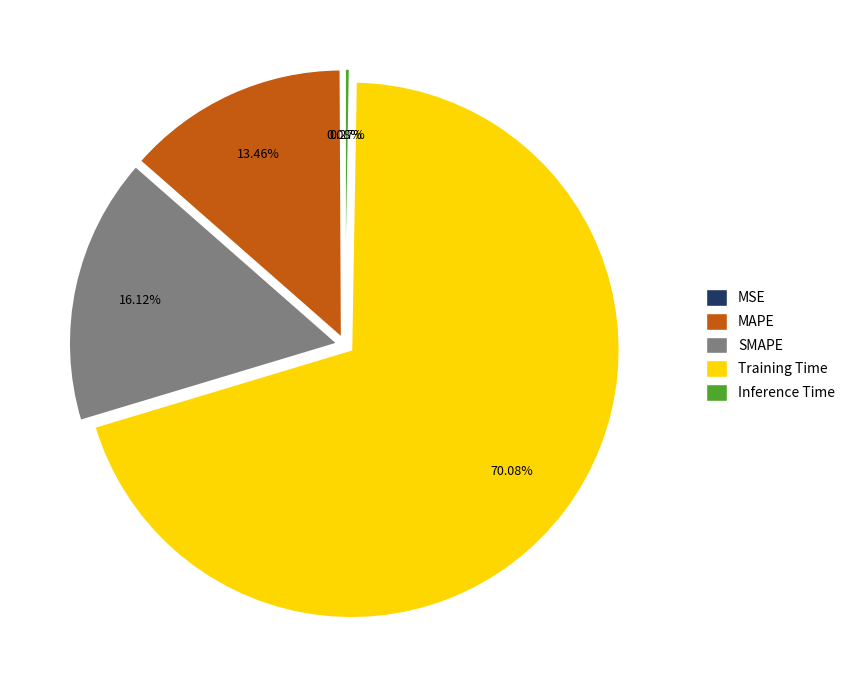

Does Training Time represent more than half of the total?

Yes